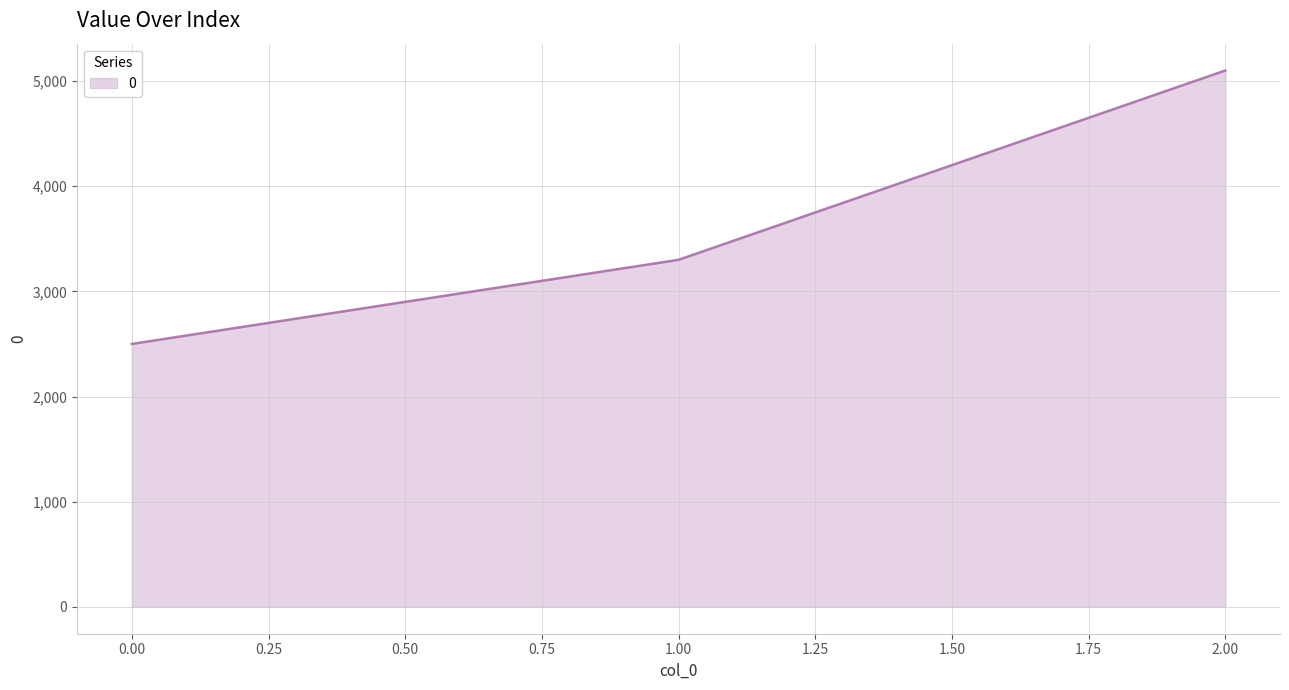

Rank the categories by value from highest to lowest.

2.00, 1.00, 0.00